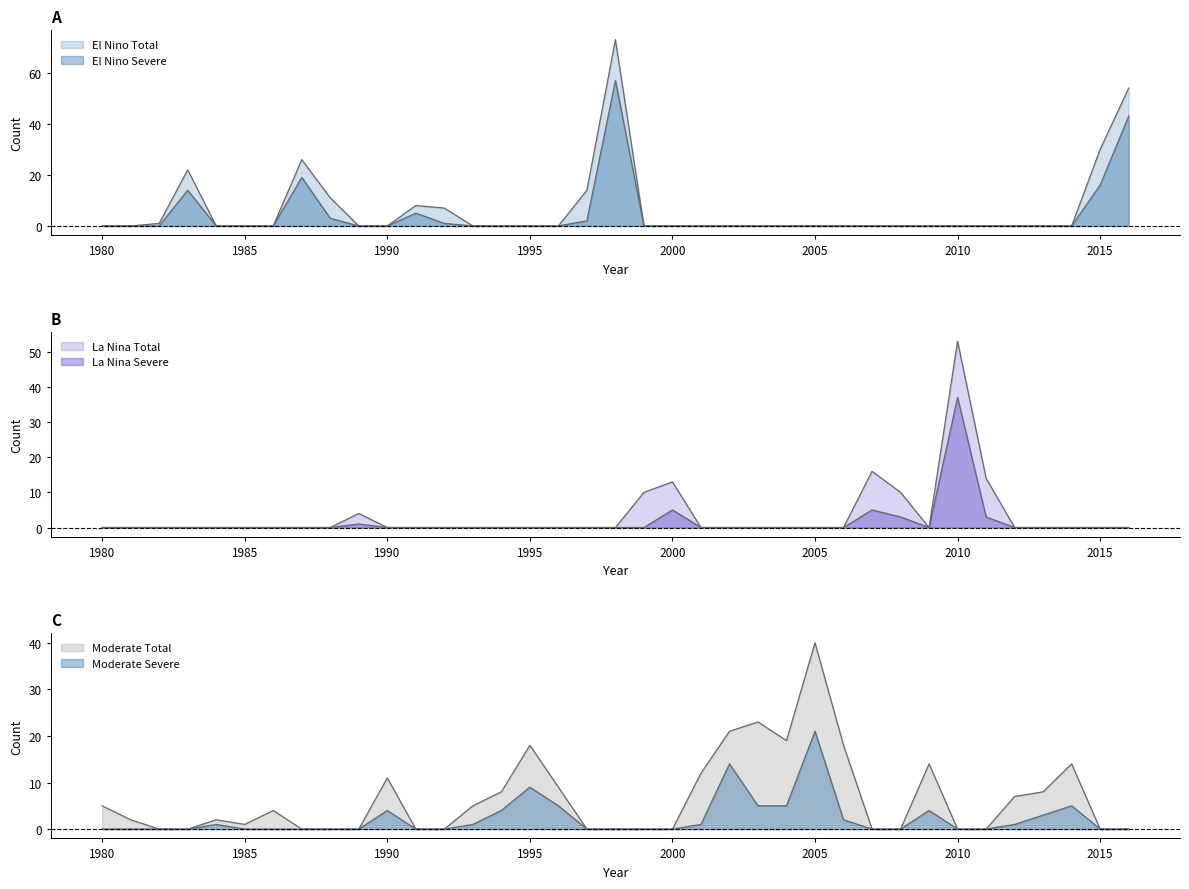

Reading left to right, transcribe all the data shown in this chart.

El Nino Total: 0	0	1	22	0	0	0	26	11	0	0	8	7	0	0	0	0	14	73	0	0	0	0	0	0	0	0	0	0	0	0	0	0	0	0	30	54
El Nino Severe: 0	0	0	14	0	0	0	19	3	0	0	5	1	0	0	0	0	2	57	0	0	0	0	0	0	0	0	0	0	0	0	0	0	0	0	16	43
La Nina Total: 0	0	0	0	0	0	0	0	0	4	0	0	0	0	0	0	0	0	0	10	13	0	0	0	0	0	0	16	10	0	53	14	0	0	0	0	0
La Nina Severe: 0	0	0	0	0	0	0	0	0	1	0	0	0	0	0	0	0	0	0	0	5	0	0	0	0	0	0	5	3	0	37	3	0	0	0	0	0
Moderate Total: 5	2	0	0	2	1	4	0	0	0	11	0	0	5	8	18	9	0	0	0	0	12	21	23	19	40	18	0	0	14	0	0	7	8	14	0	0
Moderate Severe: 0	0	0	0	1	0	0	0	0	0	4	0	0	1	4	9	5	0	0	0	0	1	14	5	5	21	2	0	0	4	0	0	1	3	5	0	0